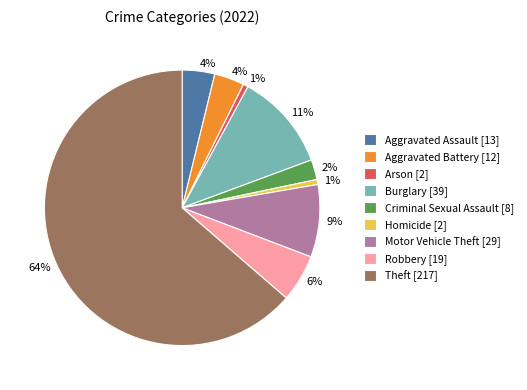

Is it true that Burglary is 24% of the pie?

False